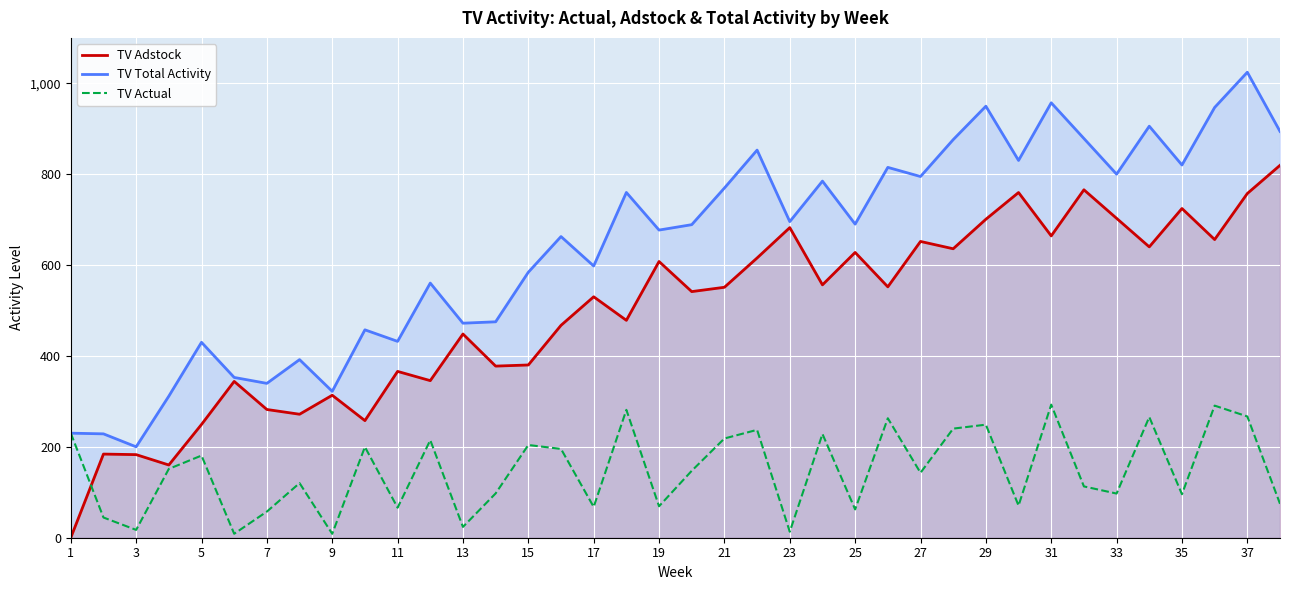

Which series changed the most between 29 and 35?

TV Actual